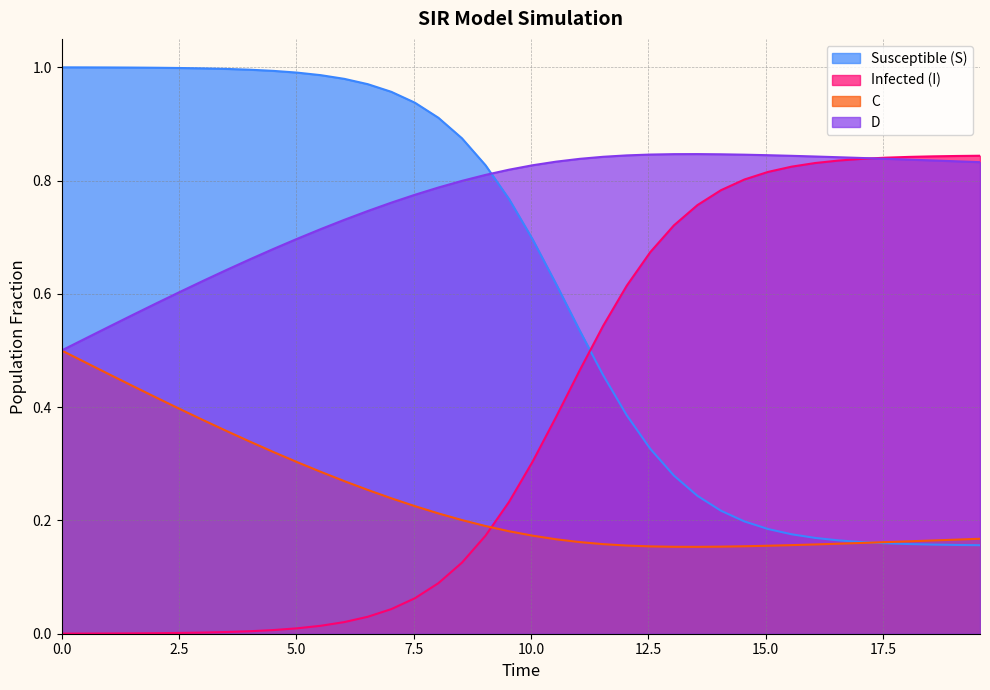

True or false: I has more than 2 interior local peaks.

False